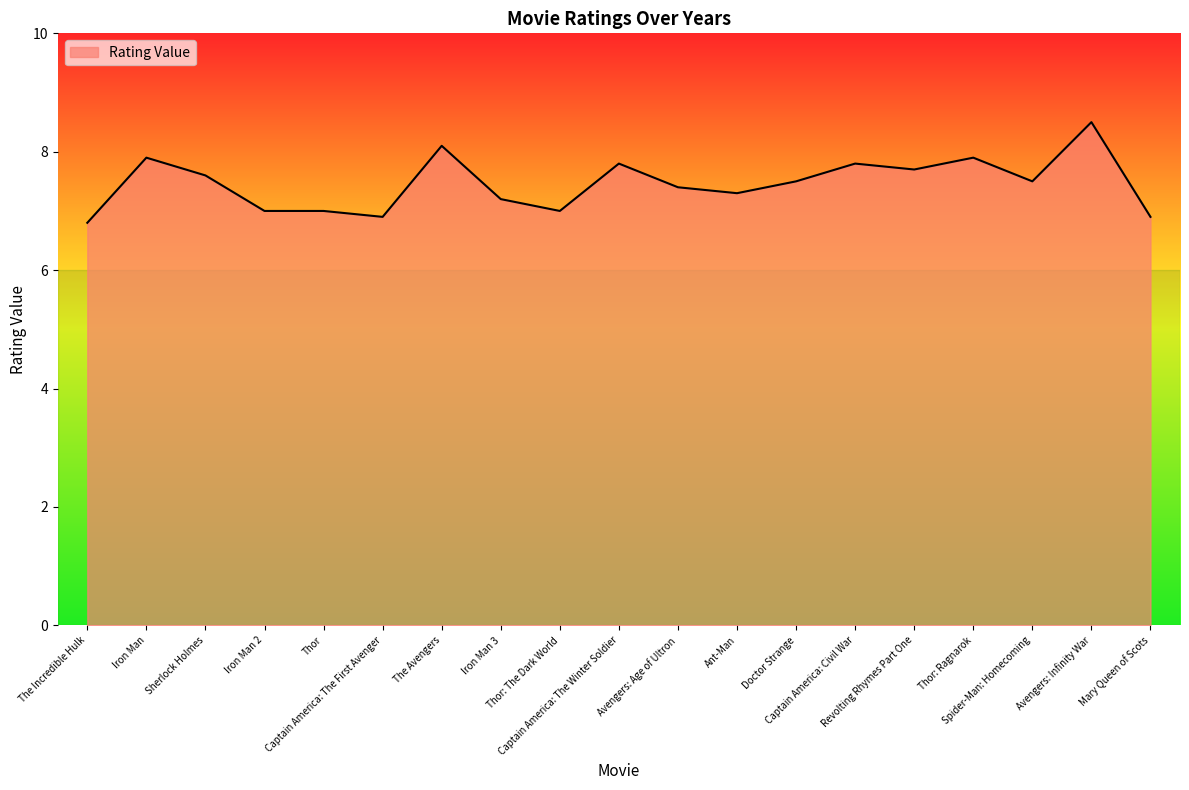

At which category does the data reach its first local peak?

Iron Man